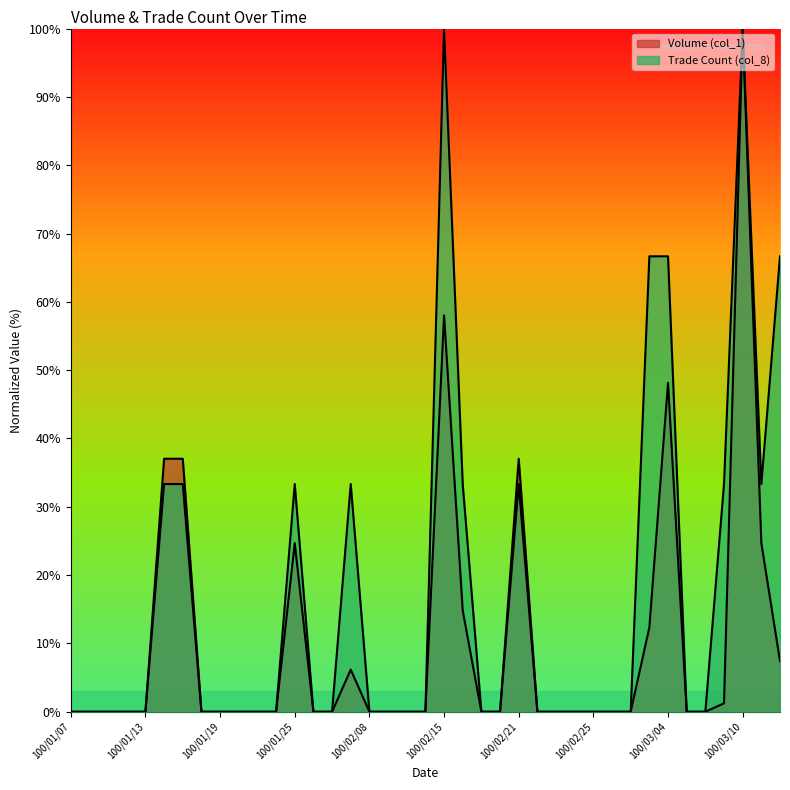

Which label corresponds to the largest value in the chart?

100/03/10